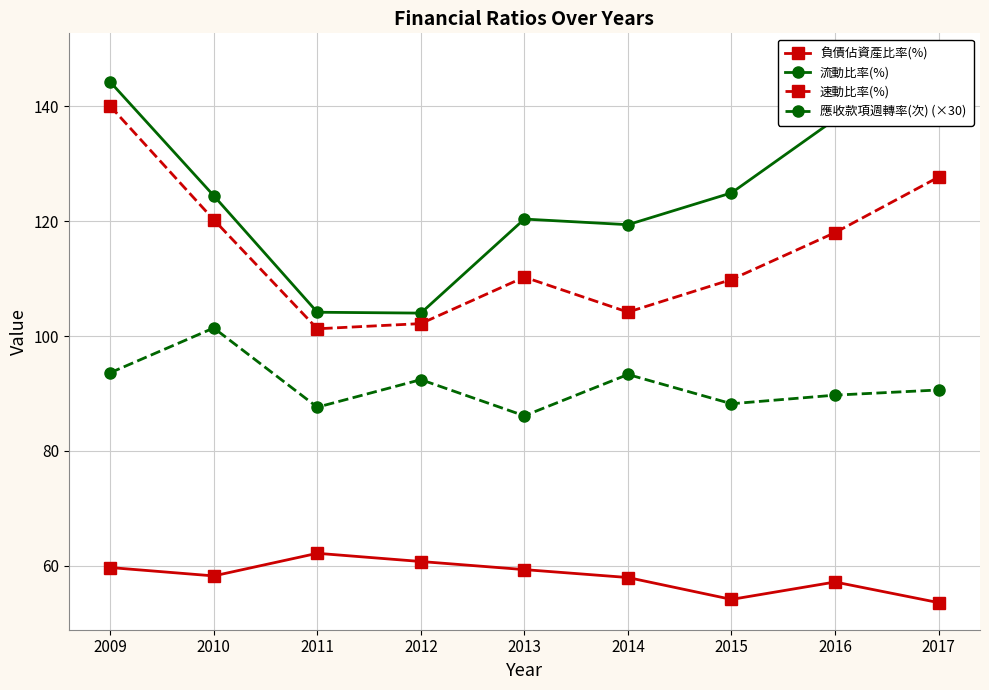

List the labels in order of 流動比率(%) value, smallest first.

2012, 2011, 2014, 2013, 2010, 2015, 2016, 2009, 2017